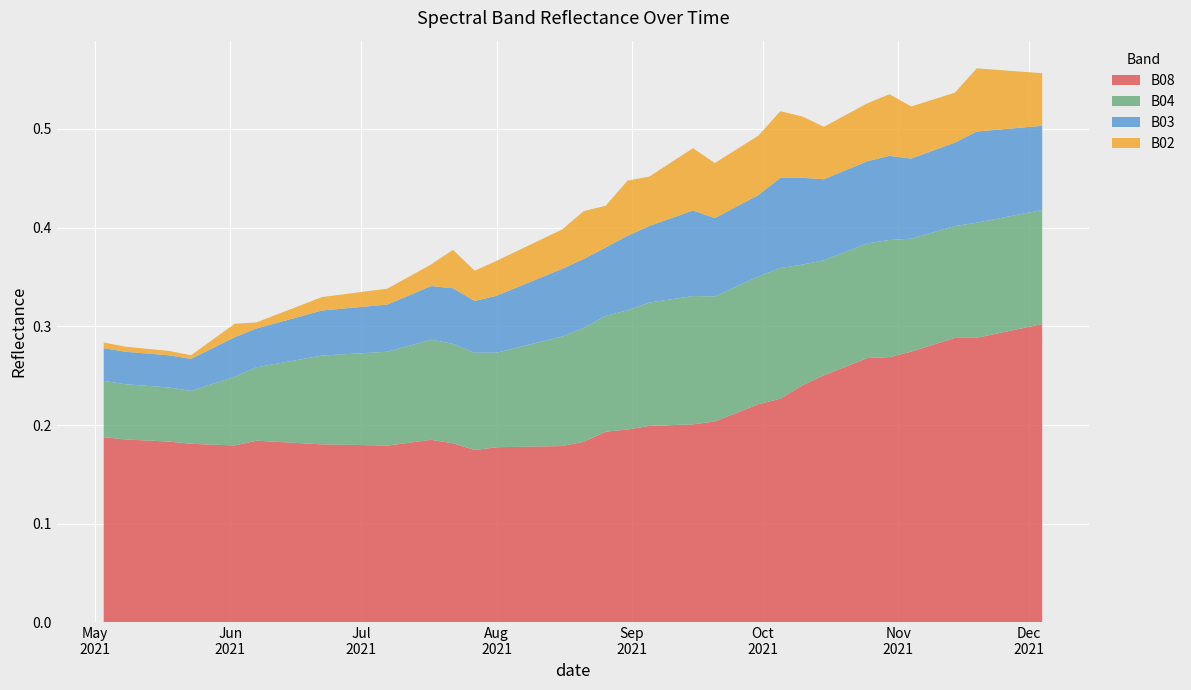

Reading left to right, extract all data points from this chart.

B08: 0.2	0.2	0.2	0.2	0.2	0.2	0.2	0.2	0.2	0.2	0.2	0.2	0.2	0.2	0.2	0.2	0.2	0.2	0.2	0.2	0.2	0.2	0.2	0.2	0.2	0.2	0.2	0.2	0.2	0.3	0.3	0.3	0.3	0.3	0.3	0.3	0.3	0.3	0.3	0.3
B04: 0.1	0.1	0.1	0.1	0.1	0.1	0.1	0.1	0.1	0.1	0.1	0.1	0.1	0.1	0.1	0.1	0.1	0.1	0.1	0.1	0.1	0.1	0.1	0.1	0.1	0.1	0.1	0.1	0.1	0.1	0.1	0.1	0.1	0.1	0.1	0.1	0.1	0.1	0.1	0.1
B03: 0.0	0.0	0.0	0.0	0.0	0.0	0.0	0.0	0.0	0.0	0.0	0.1	0.1	0.1	0.1	0.1	0.1	0.1	0.1	0.1	0.1	0.1	0.1	0.1	0.1	0.1	0.1	0.1	0.1	0.1	0.1	0.1	0.1	0.1	0.1	0.1	0.1	0.1	0.1	0.1
B02: 0.0	0.0	0.0	0.0	0.0	0.0	0.0	0.0	0.0	0.0	0.0	0.0	0.0	0.0	0.0	0.0	0.0	0.0	0.0	0.0	0.1	0.1	0.1	0.1	0.1	0.1	0.1	0.1	0.1	0.1	0.1	0.1	0.1	0.1	0.1	0.1	0.1	0.1	0.1	0.1